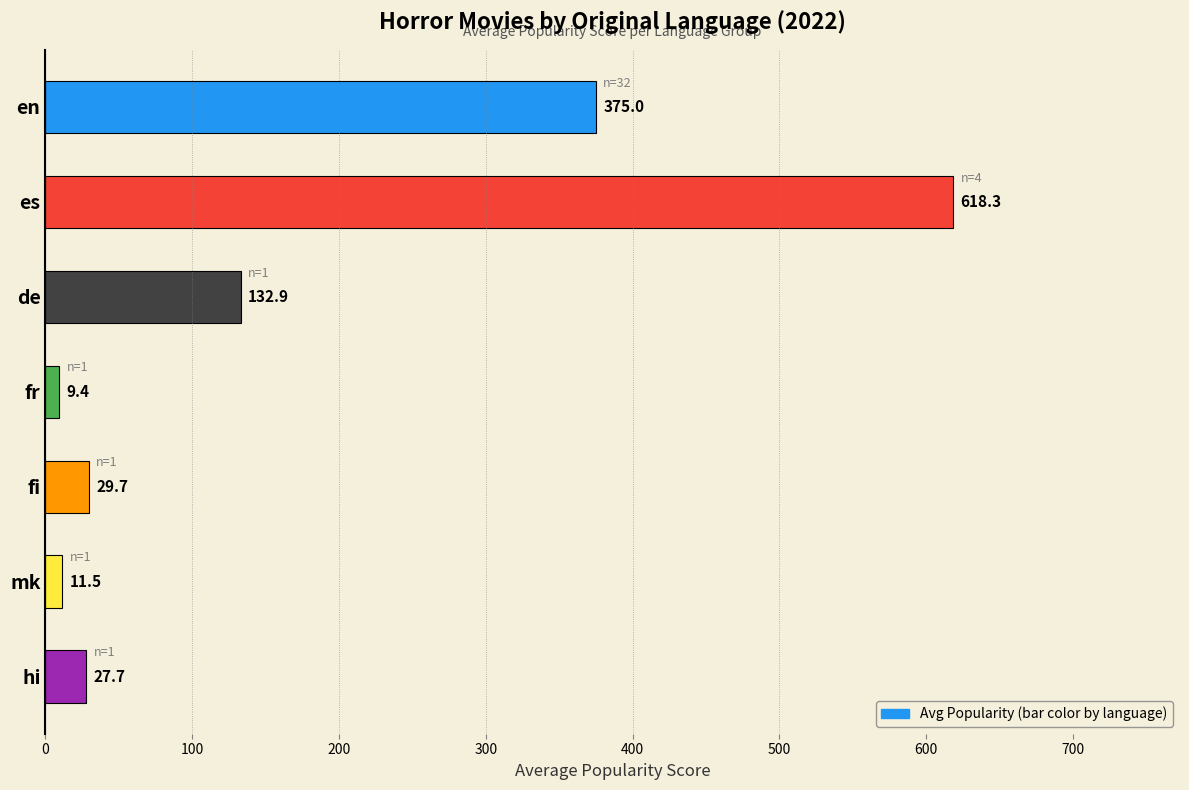

Reading top to bottom, extract all data points from this chart.

375.0	618.3	132.9	9.4	29.7	11.5	27.7